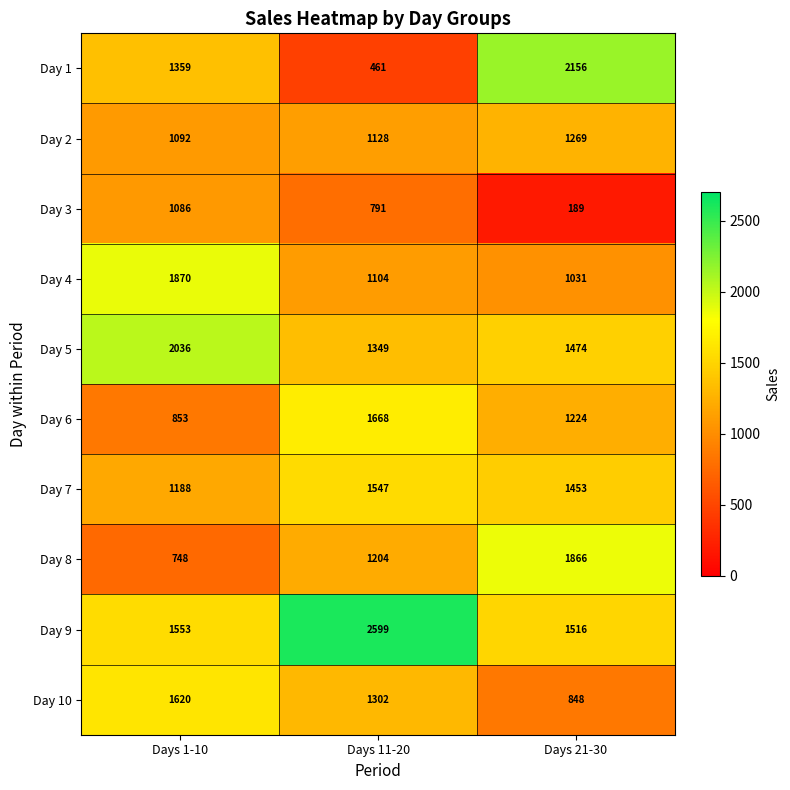

Is it true that Day 5 equals 720 at Days 21-30?

False